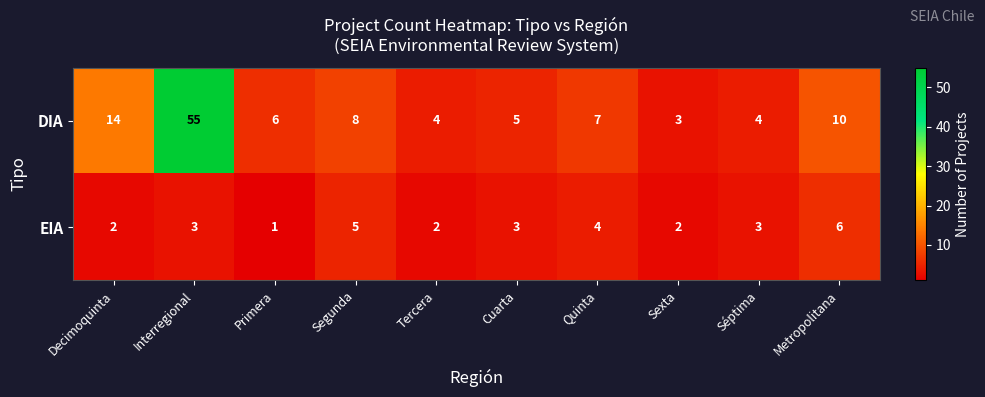

Which series changed the most between Interregional and Cuarta?

DIA